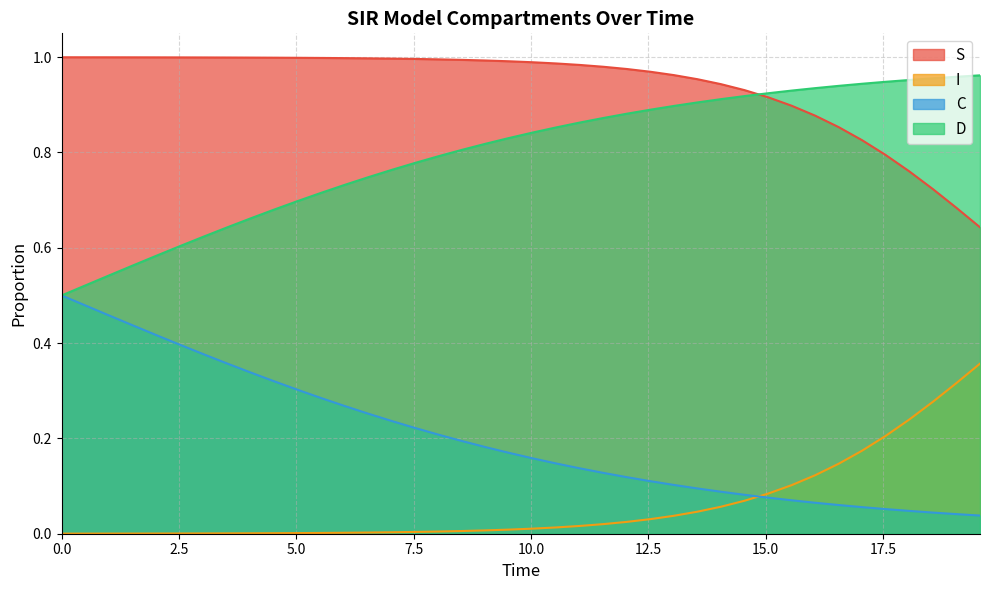

True or false: D and I cross at least once.

False